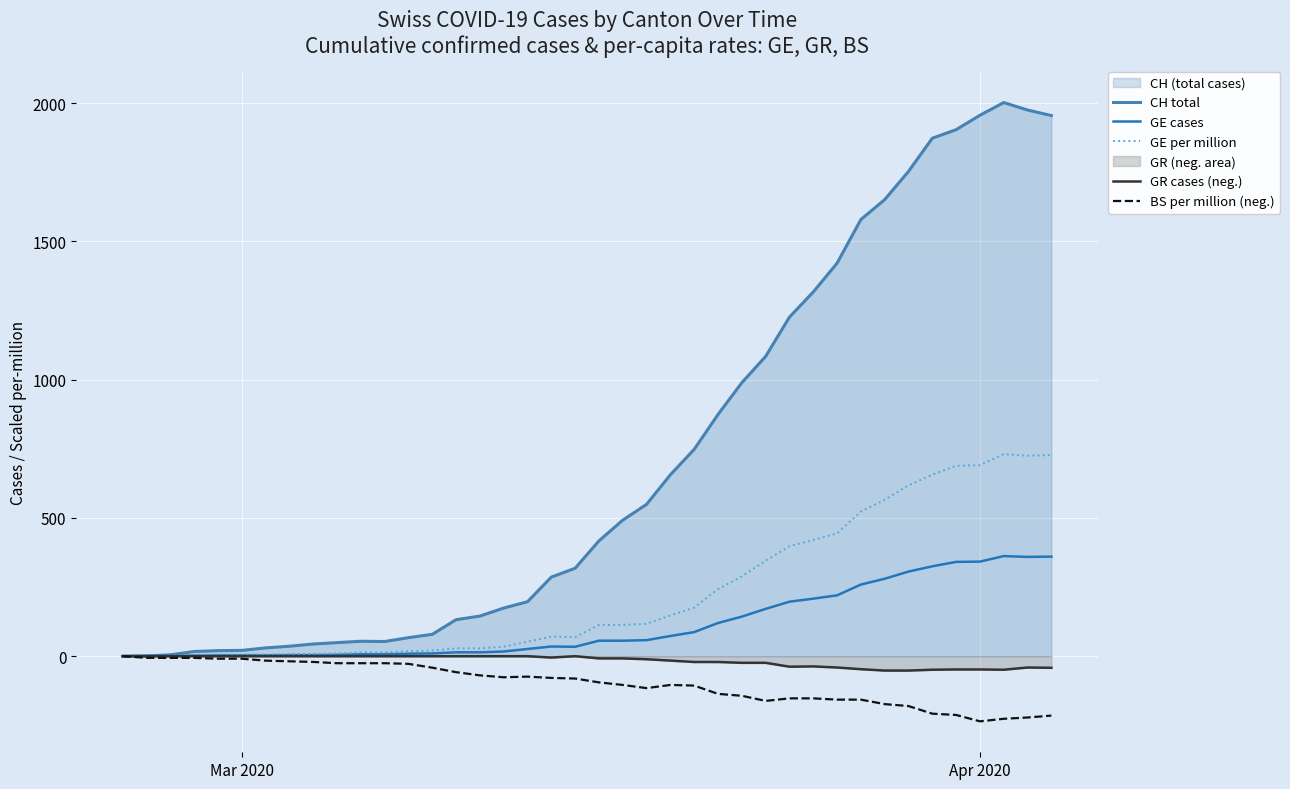

Which series has the largest total across all categories?

CH total